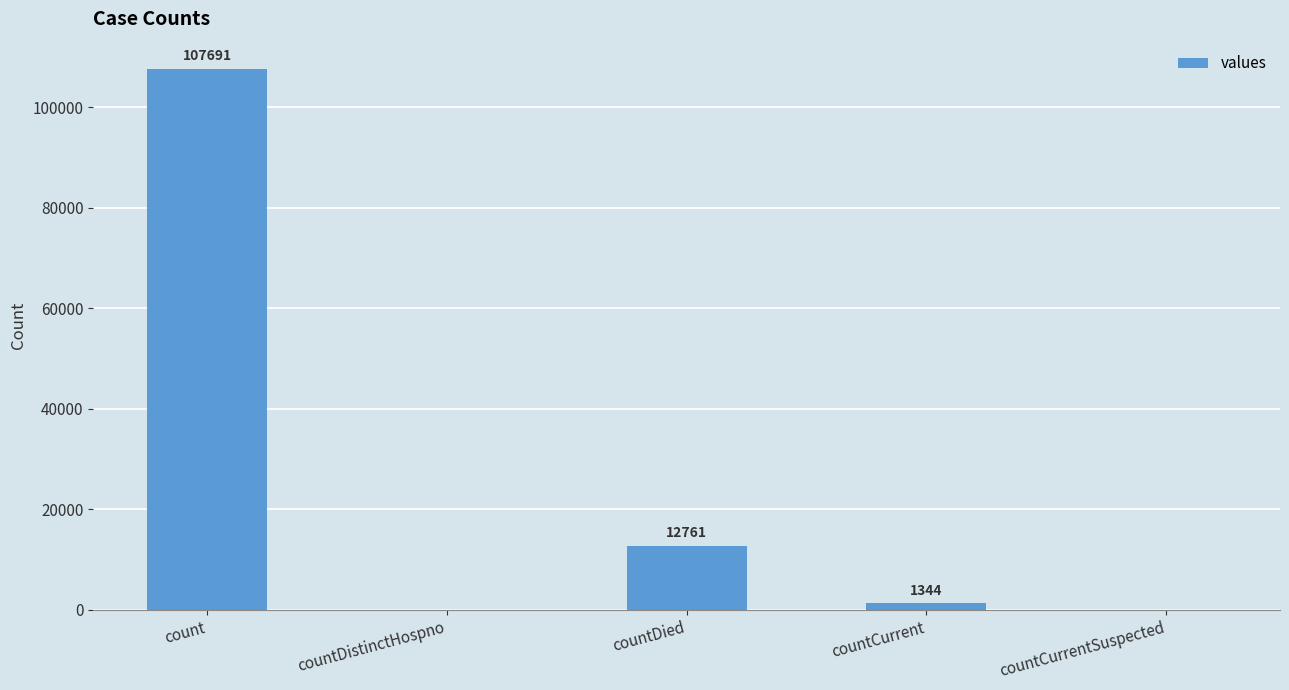

What is the change in value from count to countDistinctHospno?

-107691